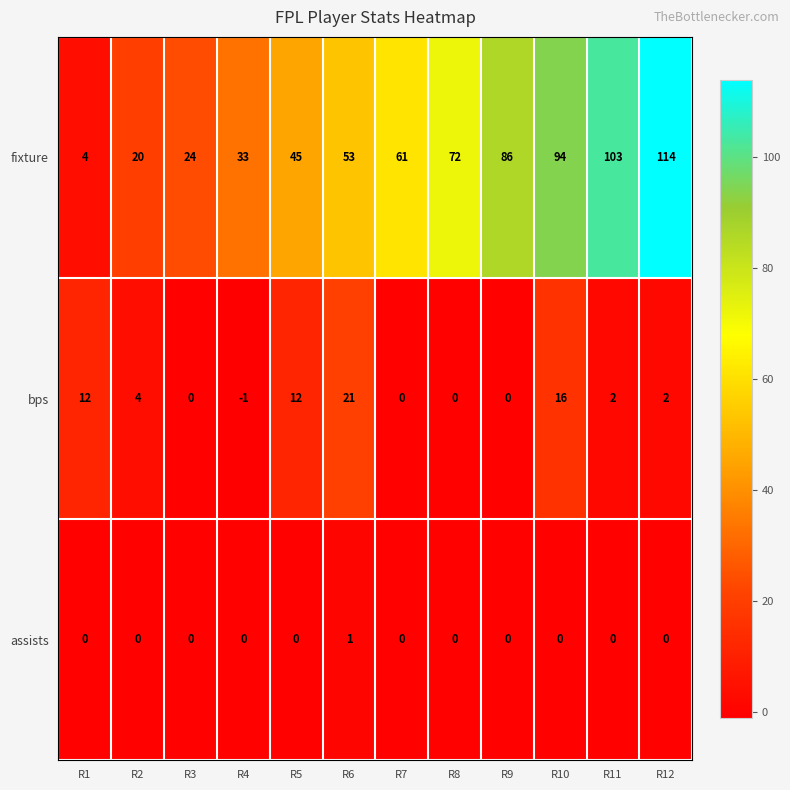

The bps series shows 7 at R5. True or false?

False